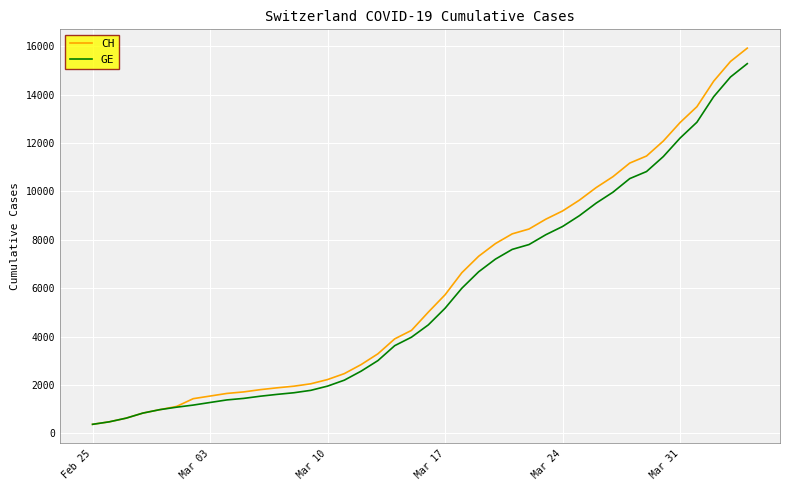

What is the minimum value shown in the chart?

375